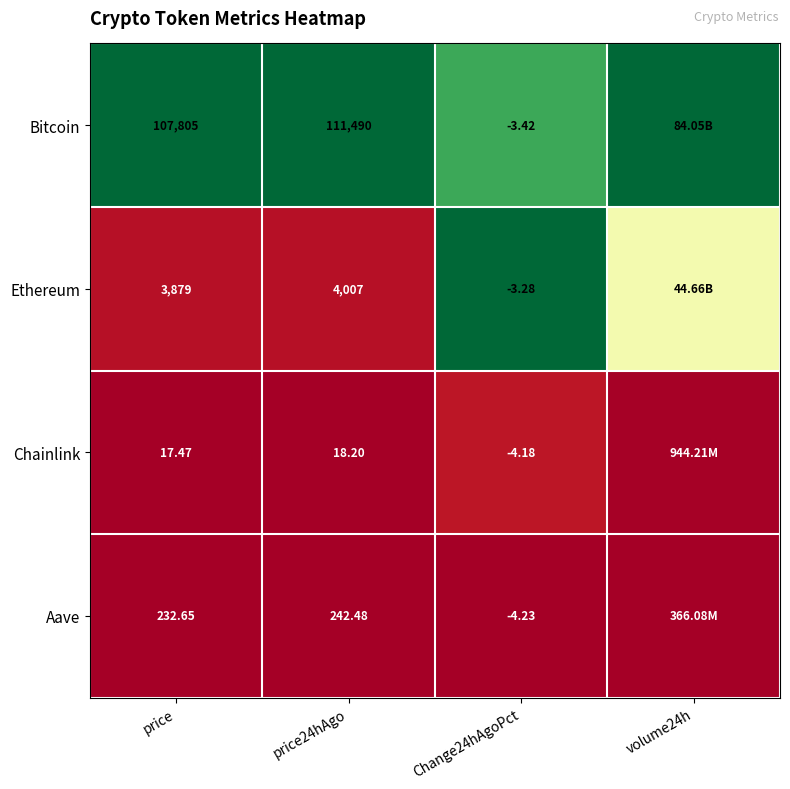

Is the value of Chainlink at price24hAgo greater than the value of Ethereum at price24hAgo?

No